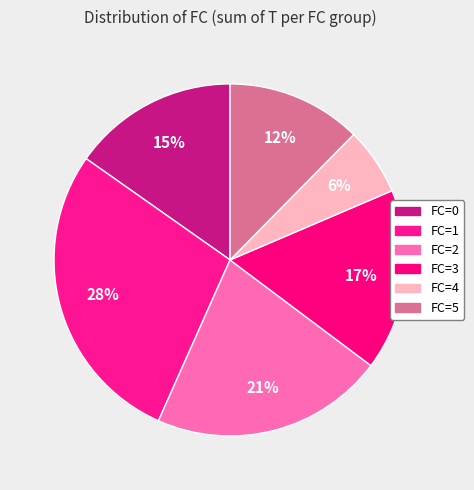

Count the number of slices in the pie.

6